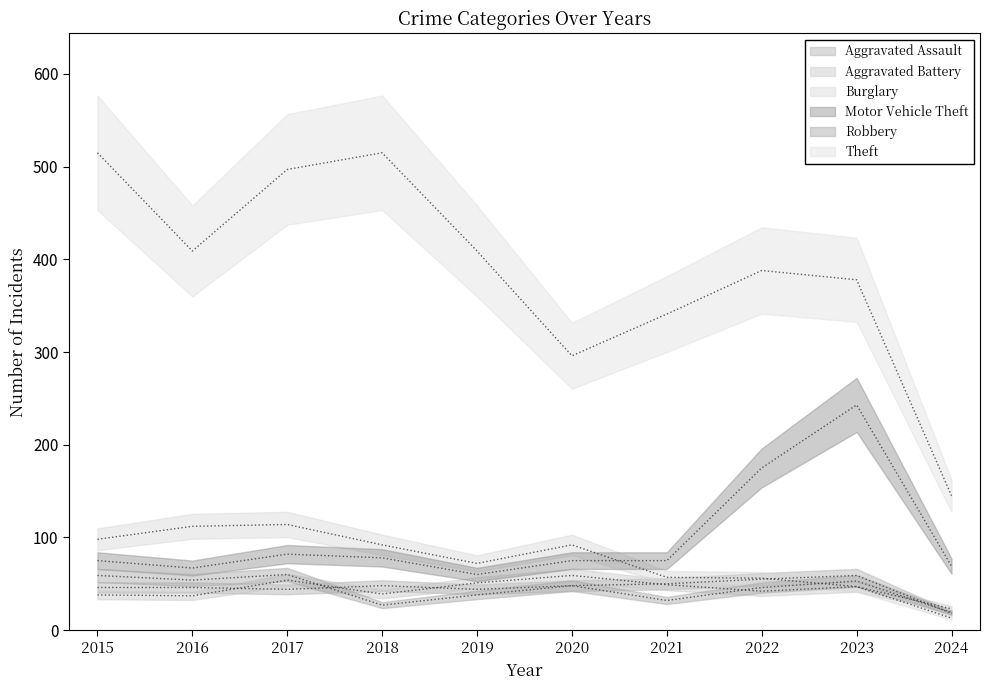

What is the lowest value of the Burglary series?

13